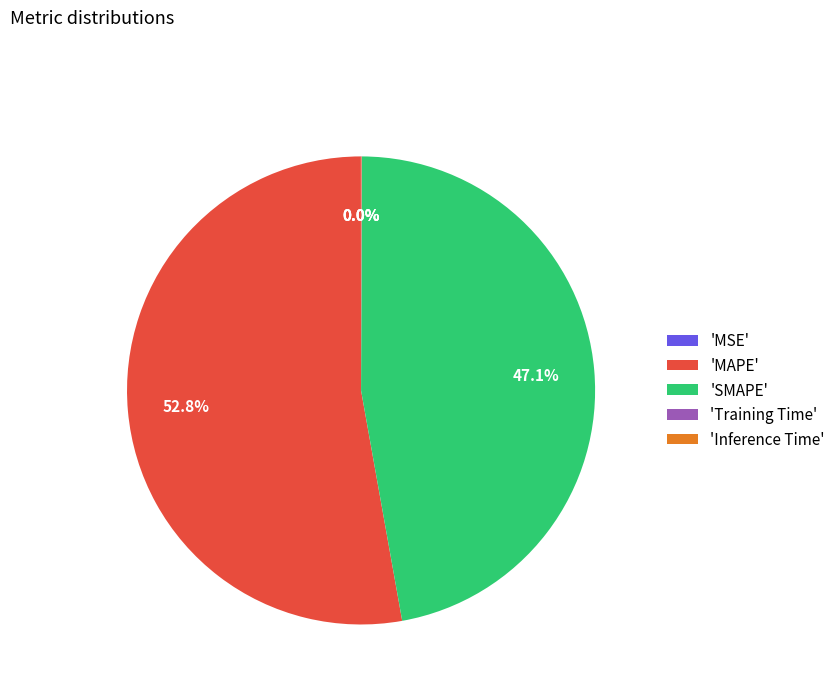

What is the largest slice in the pie chart?

'MAPE'